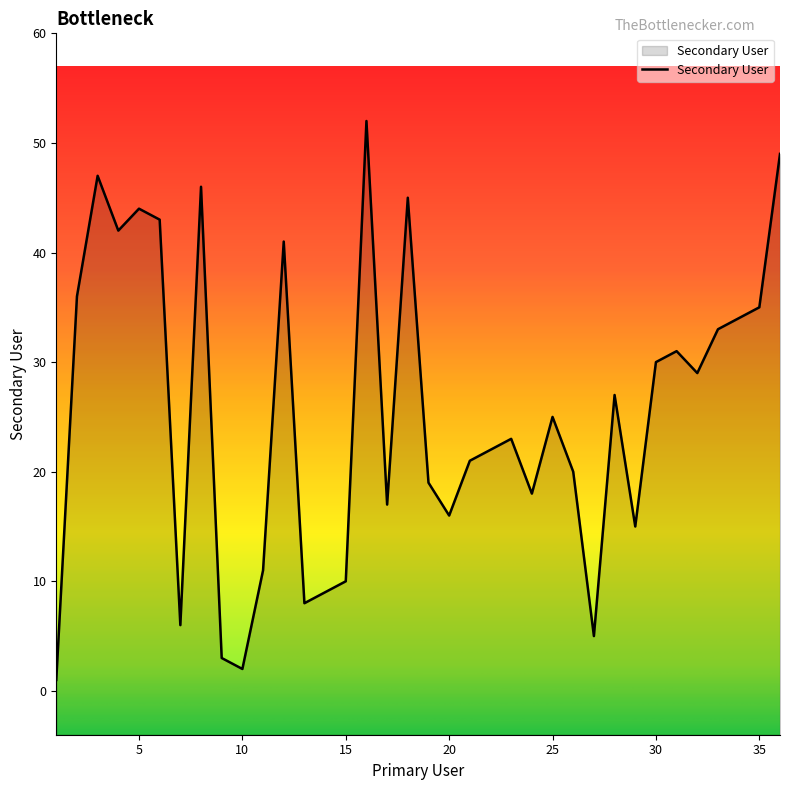

Reading right to left, transcribe all the data shown in this chart.

49	35	34	33	29	31	30	15	27	5	20	25	18	23	22	21	16	19	45	17	52	10	9	8	41	11	2	3	46	6	43	44	42	47	36	1